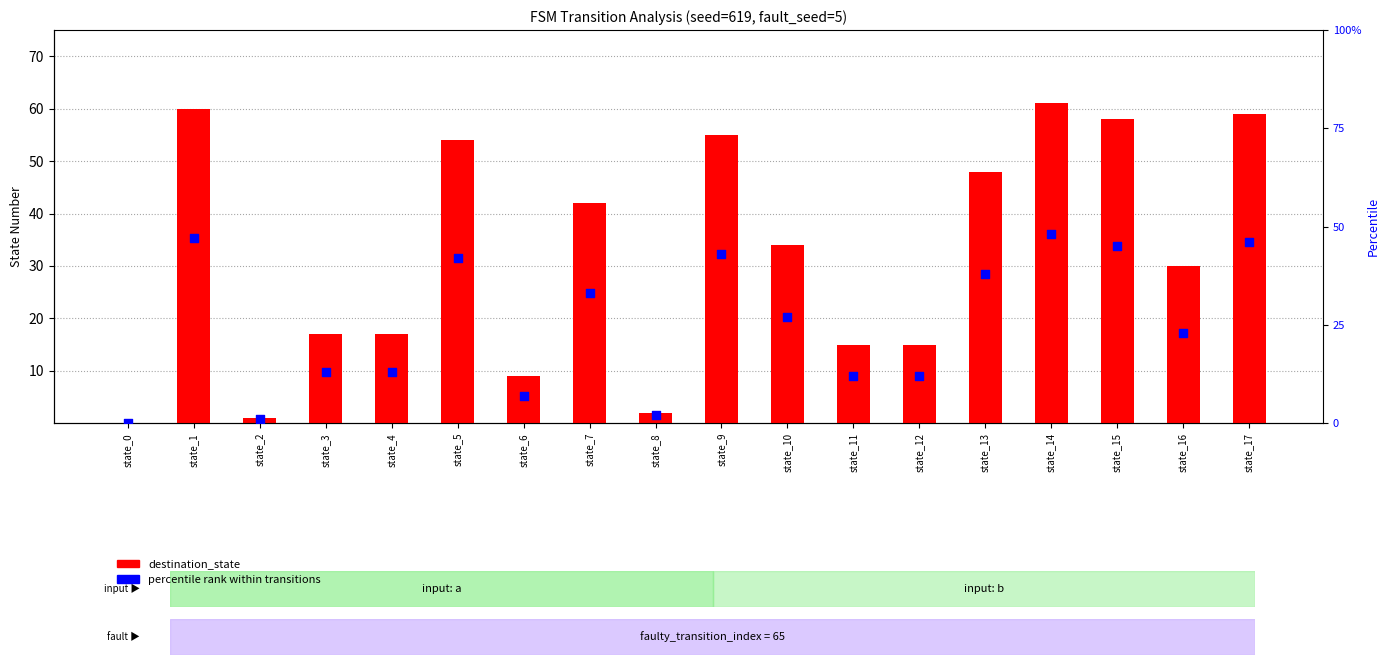

What is the total value across all series at state_2?

2